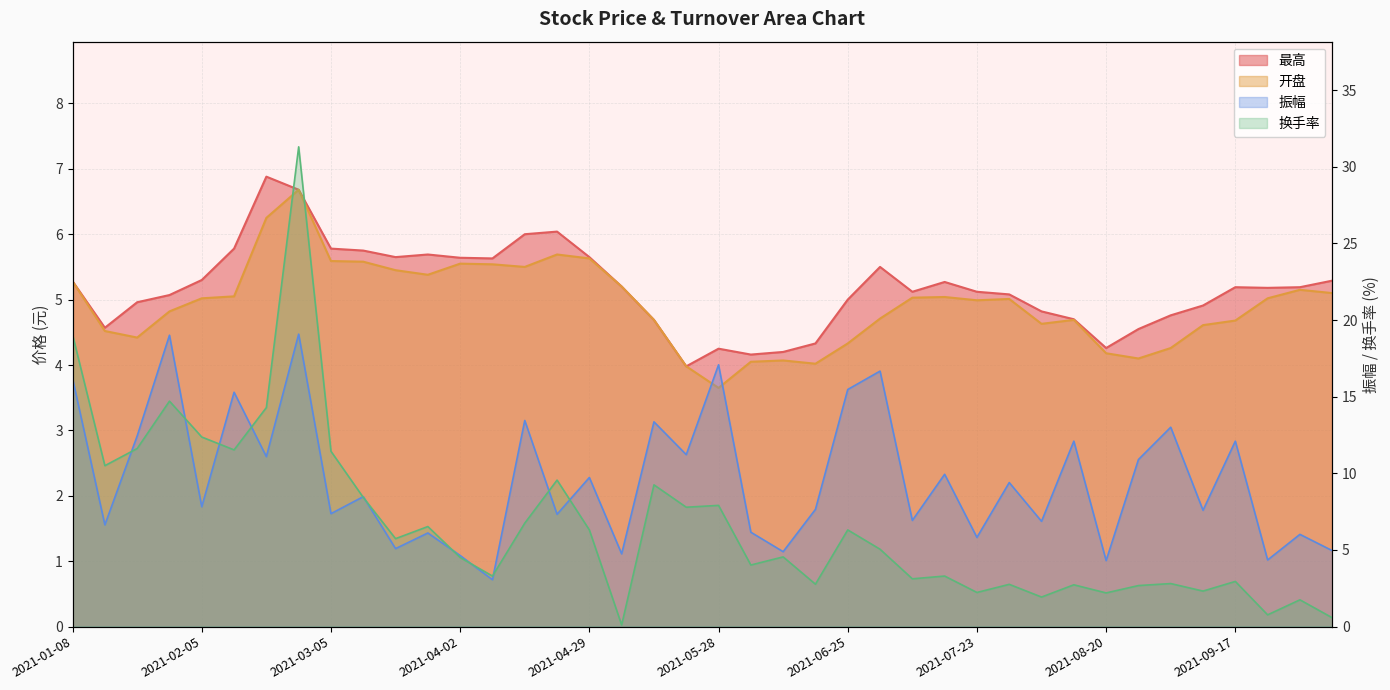

At how many categories does at least one series exceed 22?

1